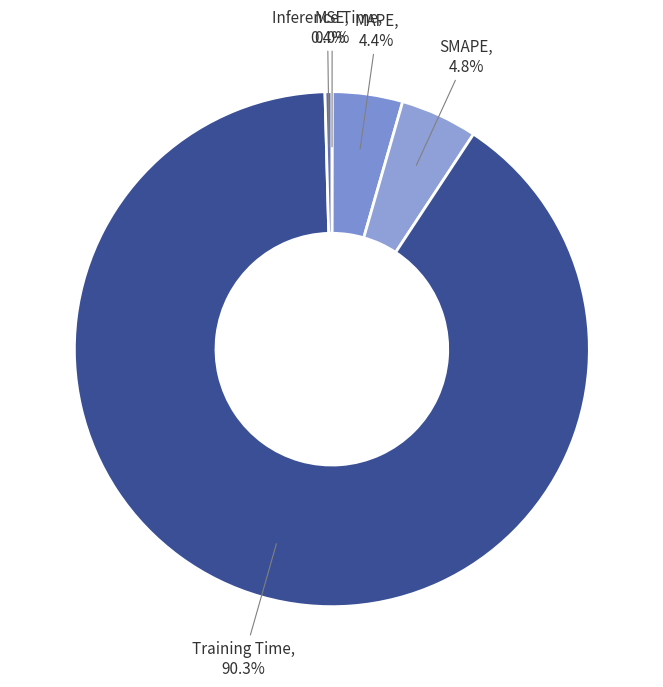

Combined, do MAPE and Training Time account for over 50%?

Yes